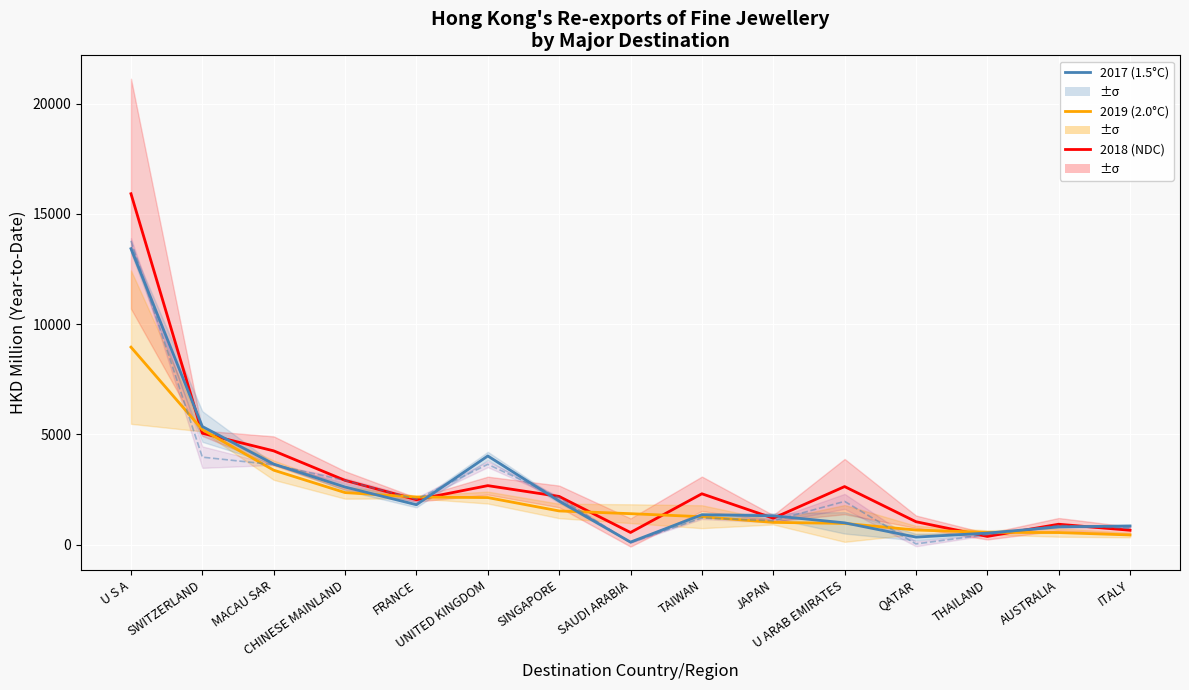

True or false: 2019 (2.0°C) has a value of 2273.1 at TAIWAN.

False